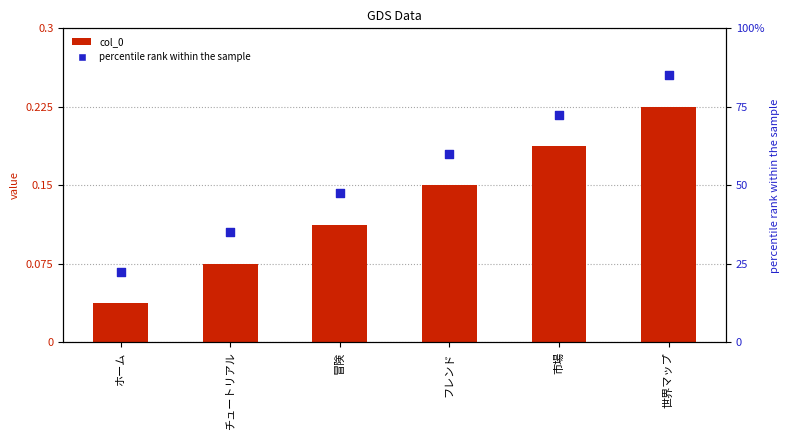

Is the value of col_0 at ホーム greater than the value of percentile rank within the sample at フレンド?

No